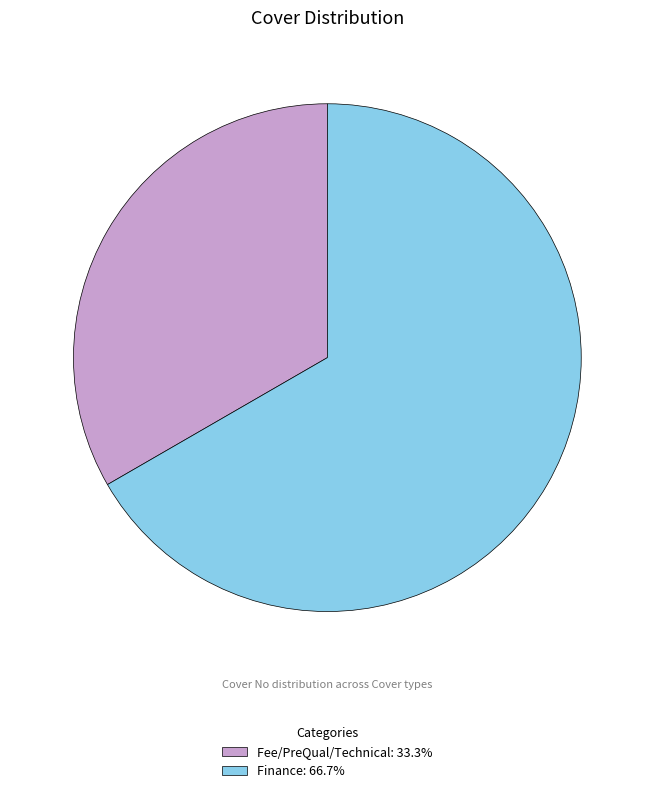

Combined, do Finance and Fee/PreQual/Technical account for over 50%?

Yes